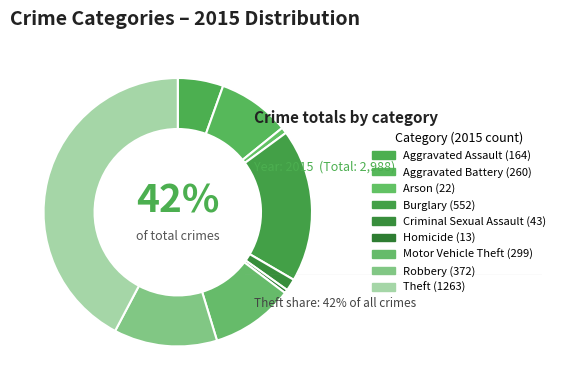

How many segments does this pie chart have?

9